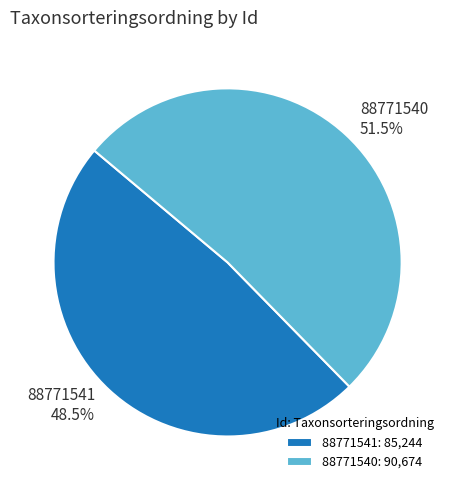

Is the sum of 88771541 and 88771540 greater than half?

Yes